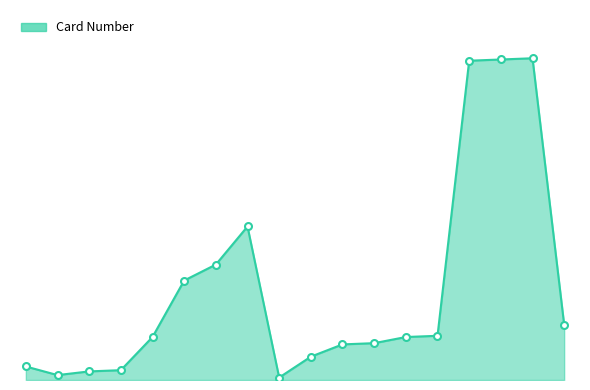

What is the value of the 18th point from the left?

45